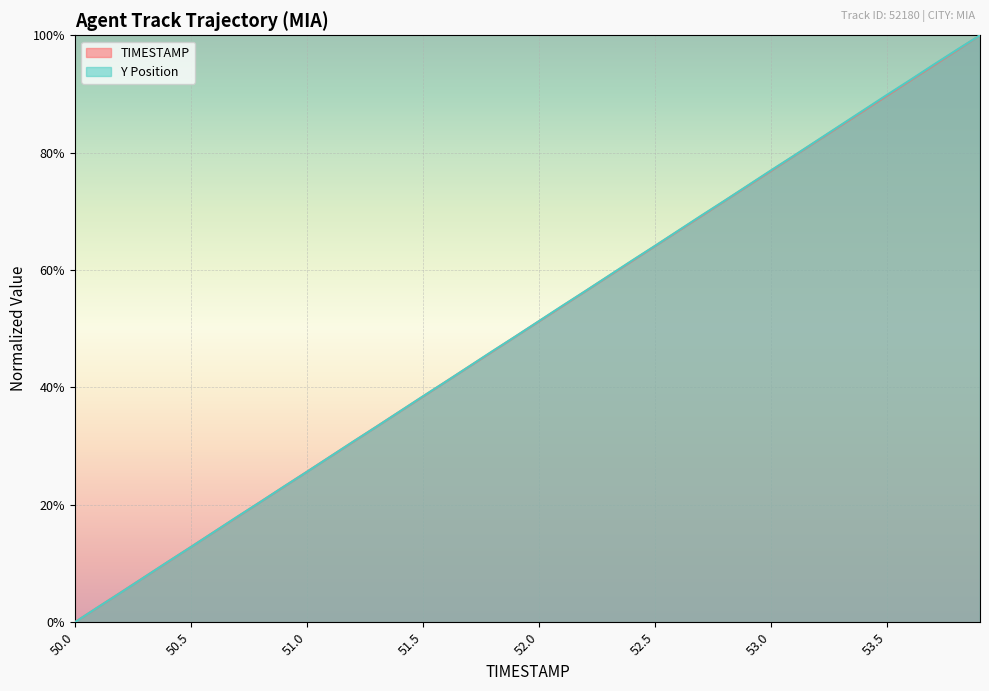

Reading left to right, transcribe all the data shown in this chart.

TIMESTAMP: 0.0	0.0	0.1	0.1	0.1	0.1	0.2	0.2	0.2	0.2	0.3	0.3	0.3	0.3	0.4	0.4	0.4	0.4	0.5	0.5	0.5	0.5	0.6	0.6	0.6	0.6	0.7	0.7	0.7	0.7	0.8	0.8	0.8	0.8	0.9	0.9	0.9	0.9	1.0	1.0
Y: 0.0	0.0	0.1	0.1	0.1	0.1	0.2	0.2	0.2	0.2	0.3	0.3	0.3	0.3	0.4	0.4	0.4	0.4	0.5	0.5	0.5	0.5	0.6	0.6	0.6	0.6	0.7	0.7	0.7	0.7	0.8	0.8	0.8	0.8	0.9	0.9	0.9	0.9	1.0	1.0